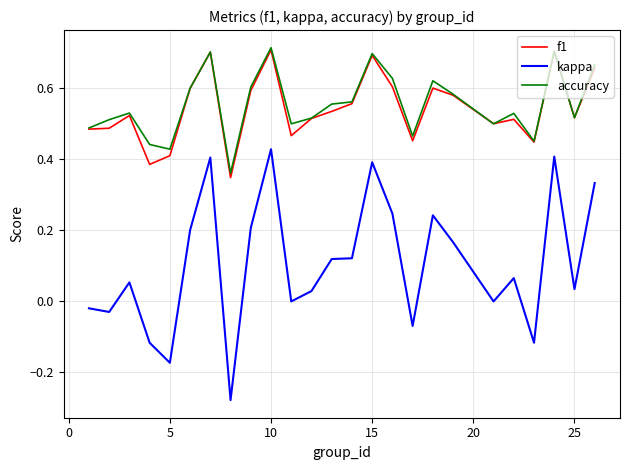

True or false: kappa and f1 cross at least once.

False